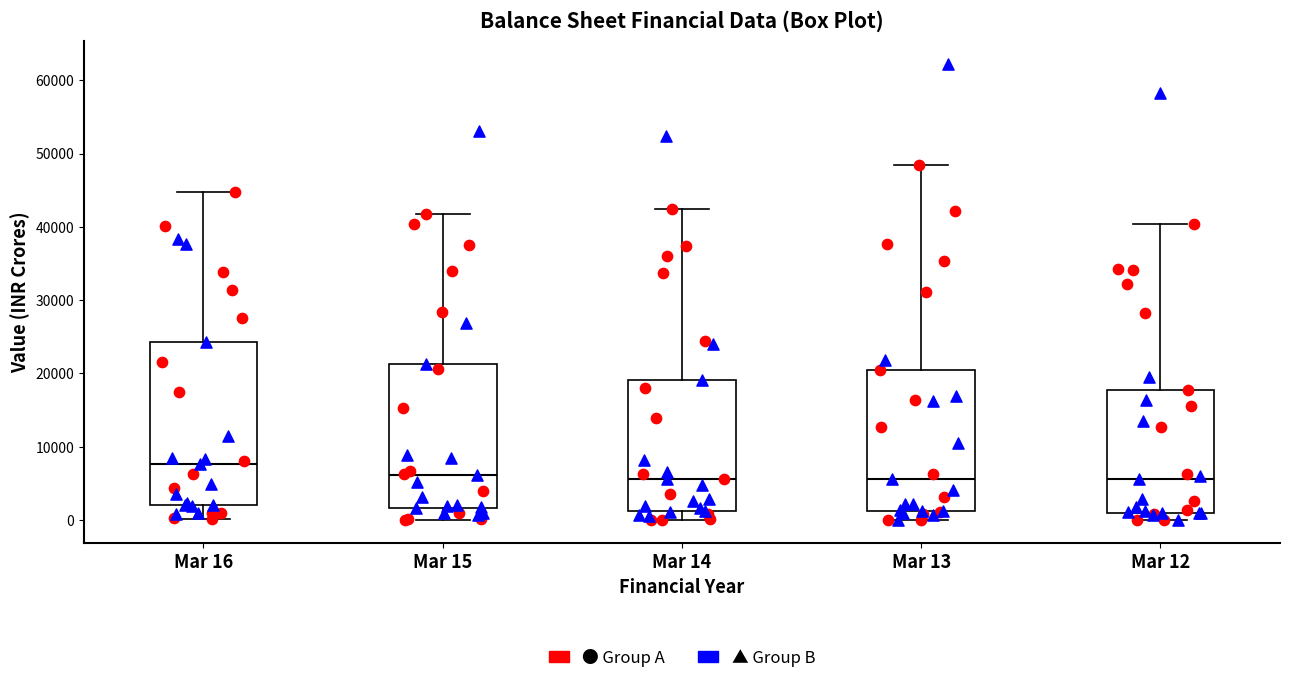

Reading left to right, transcribe this box plot: for each box, give where its median line is, the range the box spans, and where its two whiskers end, as read against the y-axis. The values are not printed on the chart, so give them approximately, as read against the axis.

Mar 16: median 8000, box 2000 to 24000, whiskers 0 to 45000
Mar 15: median 6000, box 2000 to 21000, whiskers 0 to 42000
Mar 14: median 6000, box 1000 to 19000, whiskers 0 to 42000
Mar 13: median 6000, box 1000 to 20000, whiskers 0 to 48000
Mar 12: median 6000, box 1000 to 18000, whiskers 0 to 40000